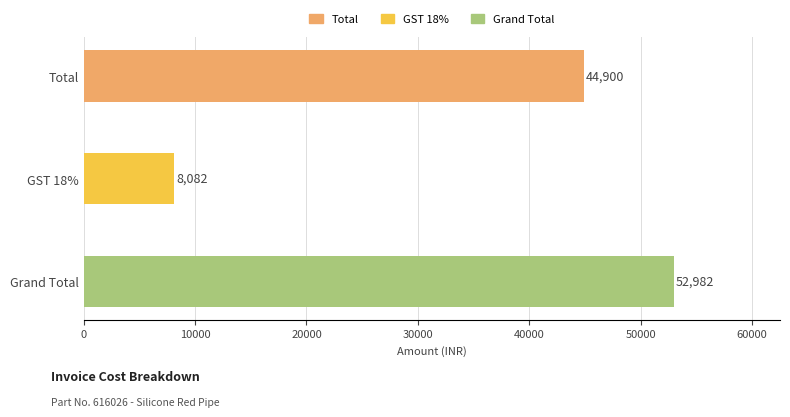

Reading top to bottom, extract all data points from this chart.

Total=44900	GST 18%=8082	Grand Total=52982